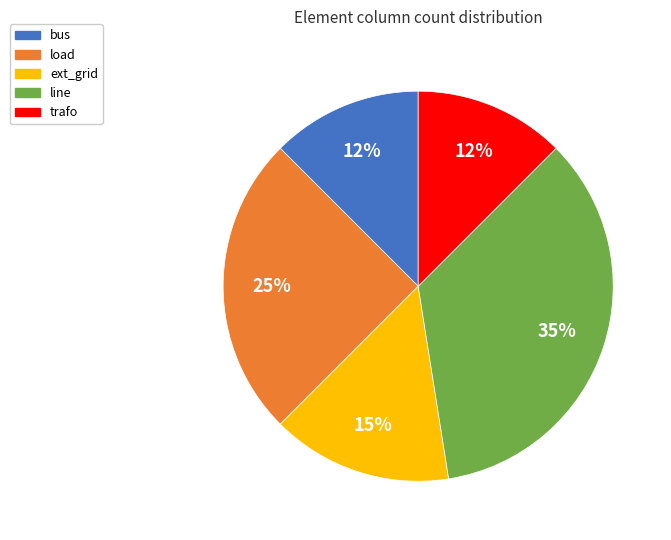

Does any single category account for the majority?

No